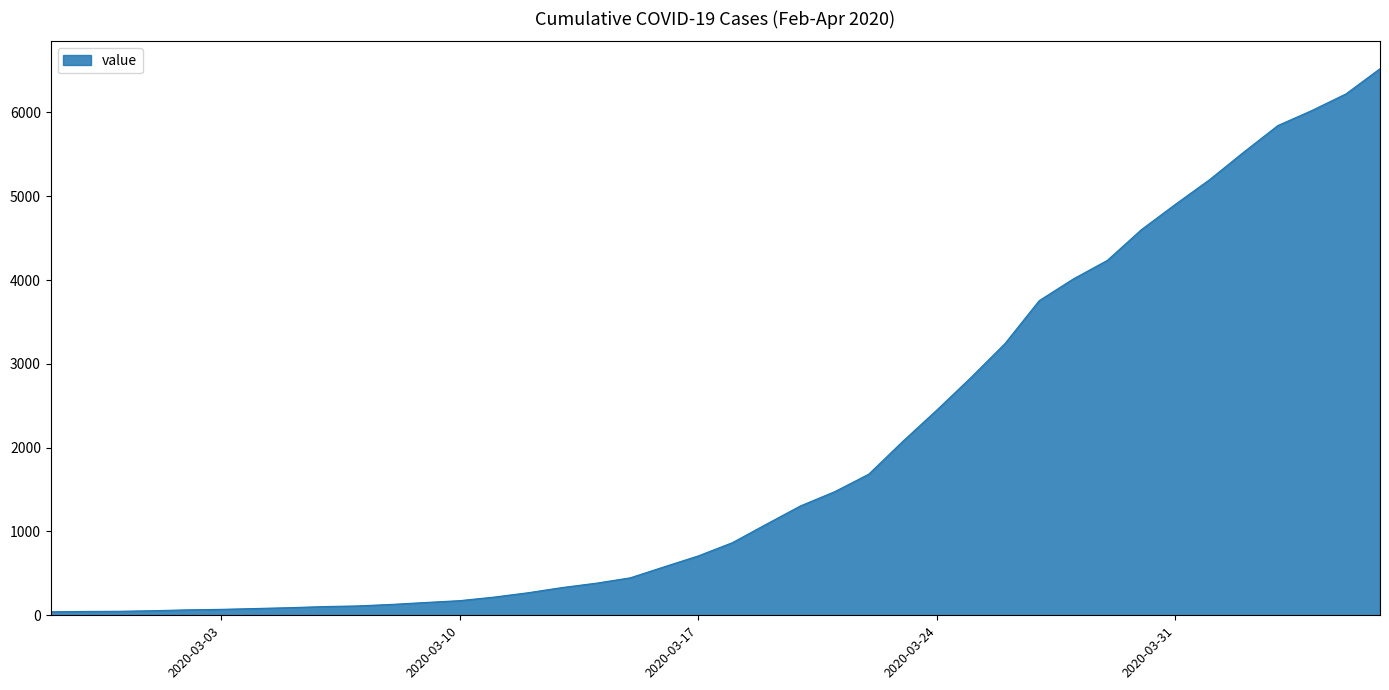

What is the greatest value displayed?

6522